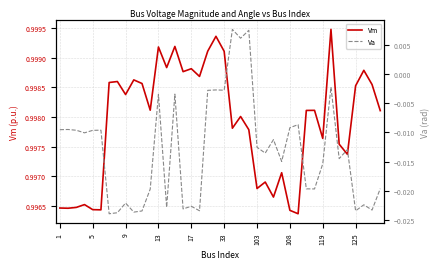

True or false: Vm and Va cross at least once.

False